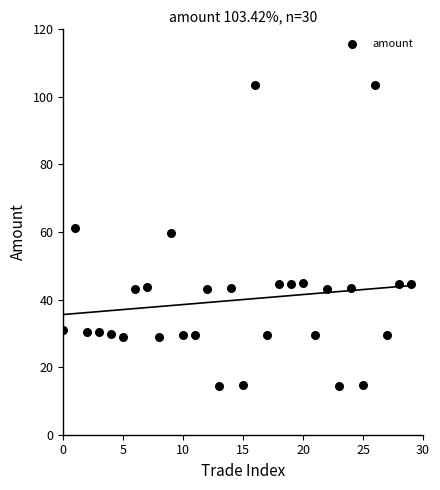

What Y value in the scatter plot is closest to 58?

59.6